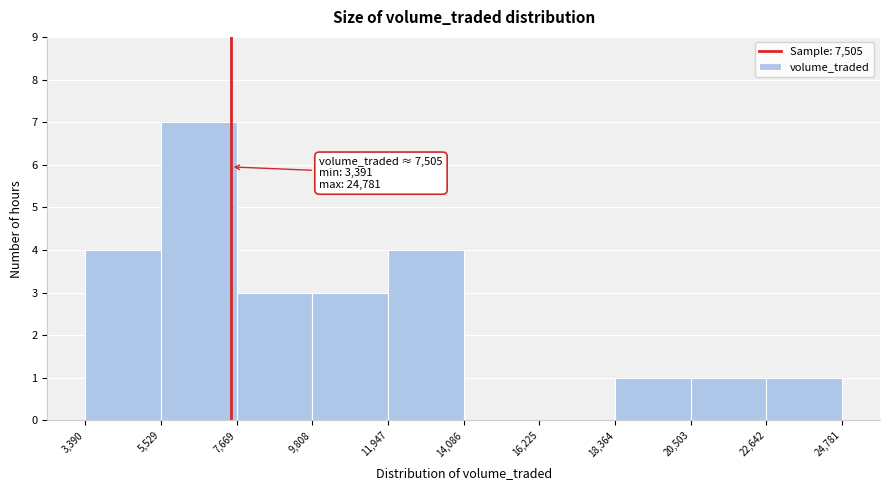

Over which range of the x-axis is the bar tallest?

5,529 to 7,669